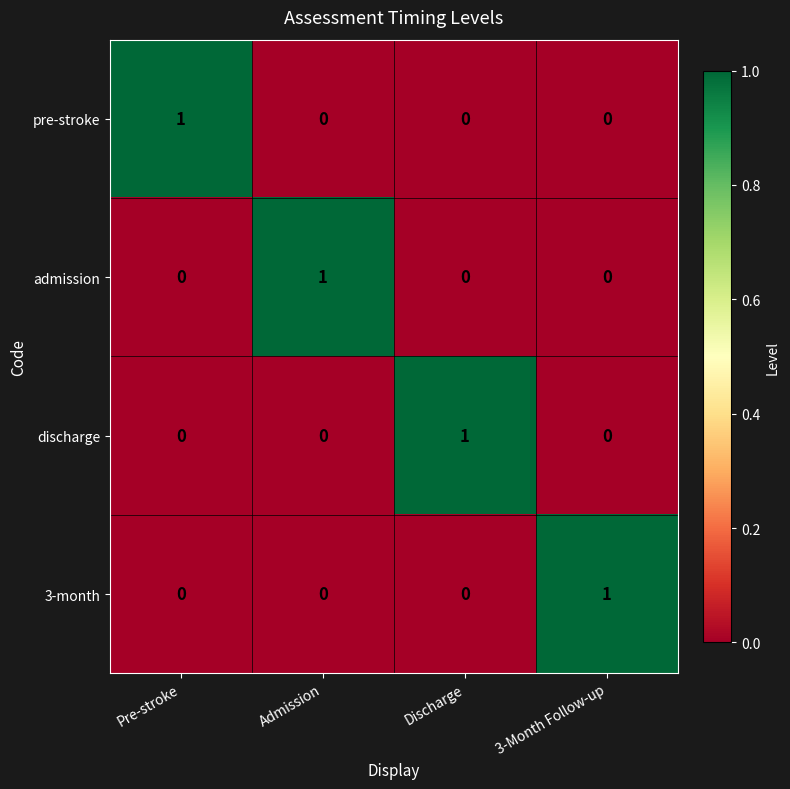

The 3-month series shows 0 at Admission. True or false?

True